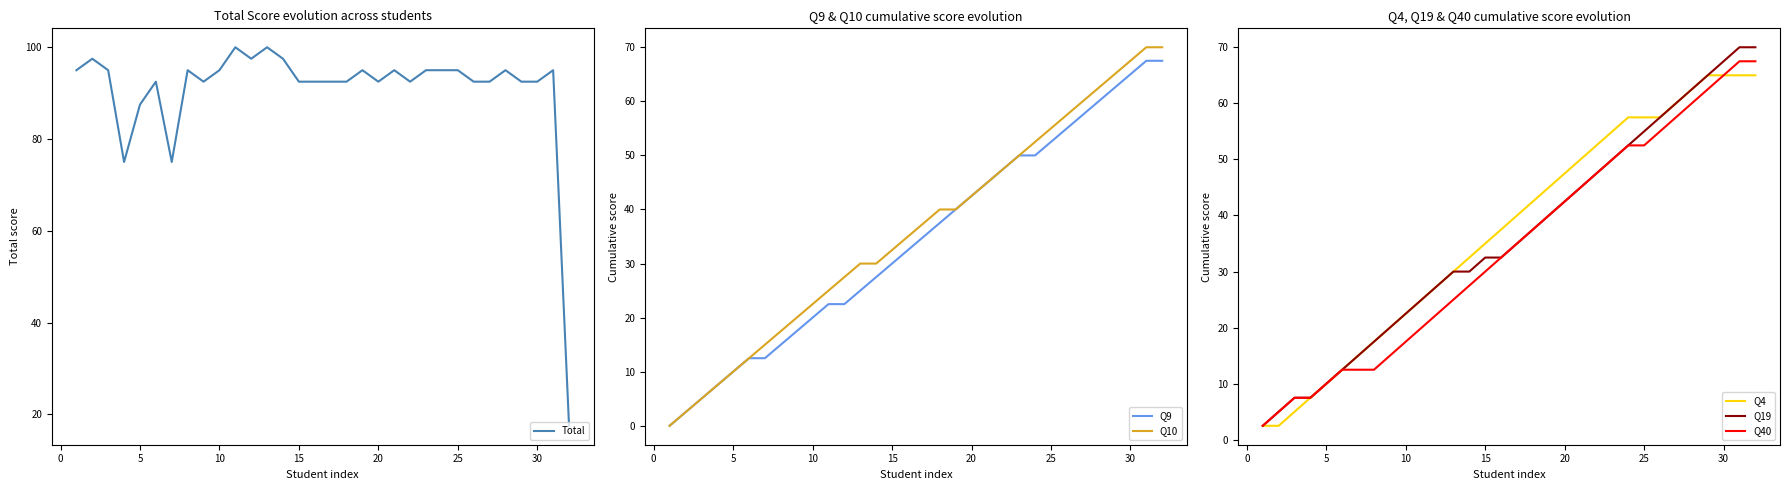

What is the highest value of the Q19 series?

70.0